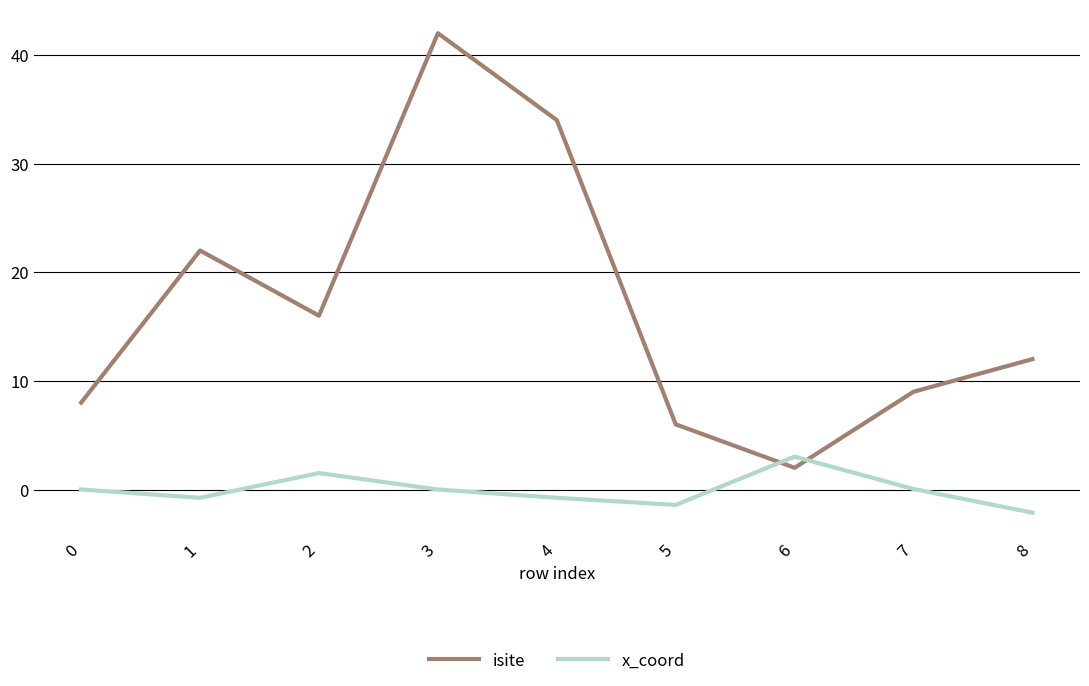

Which category has the lowest value in the x_coord series?

8